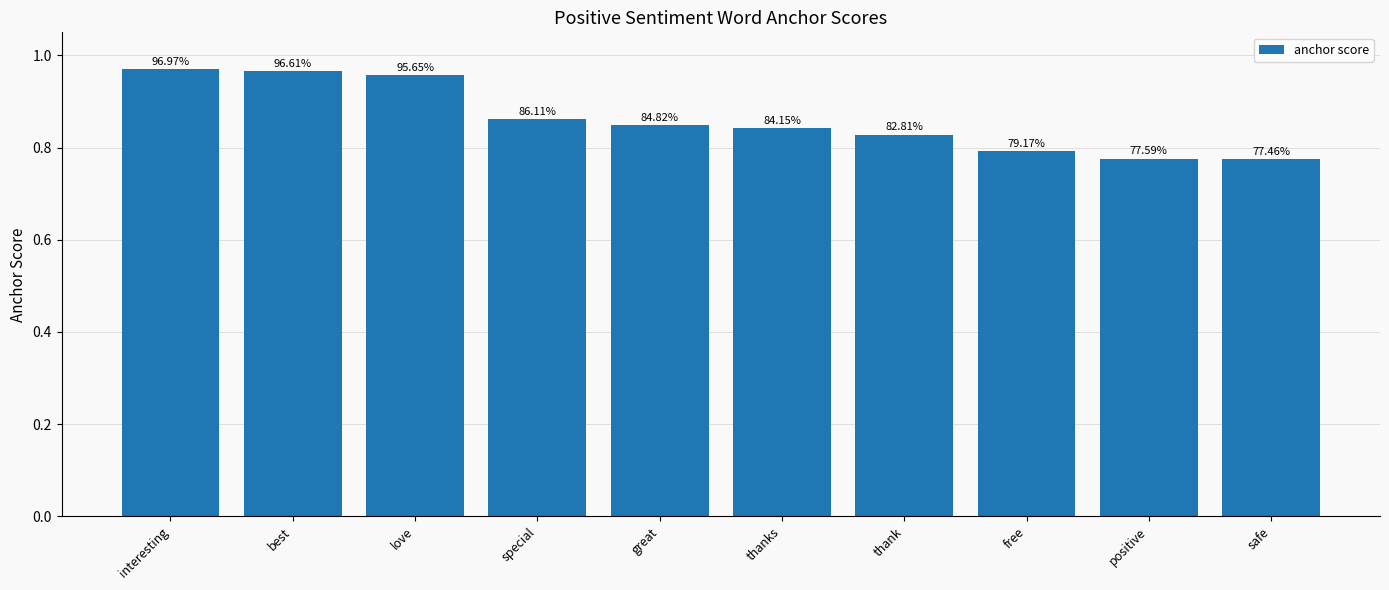

True or false: the data shows 0.3 at best.

False